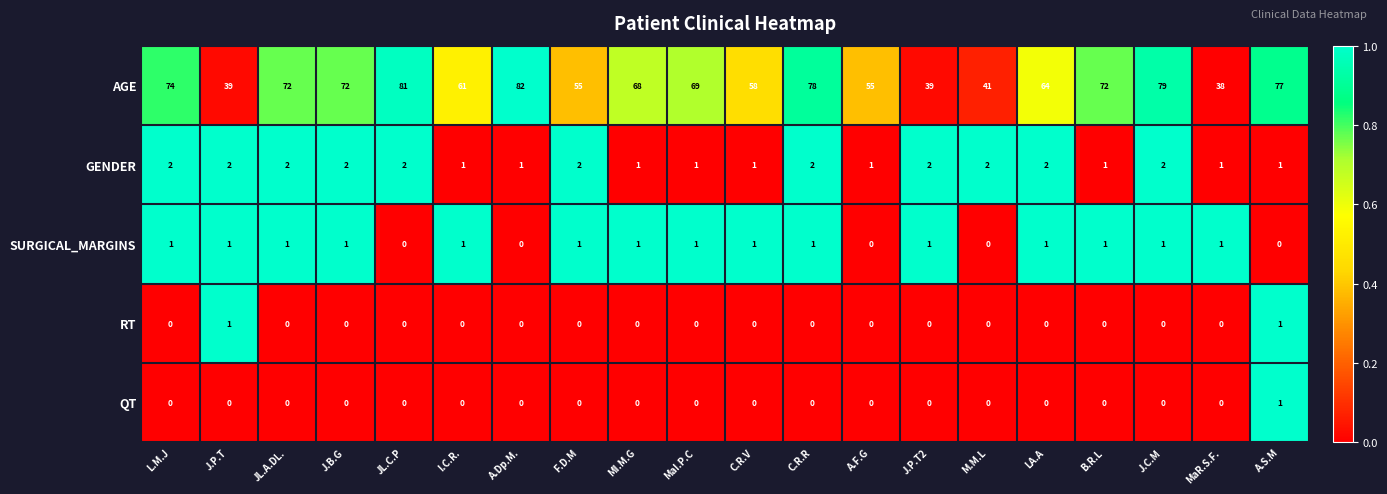

True or false: RT has a value of 1 at J.P.T.

True